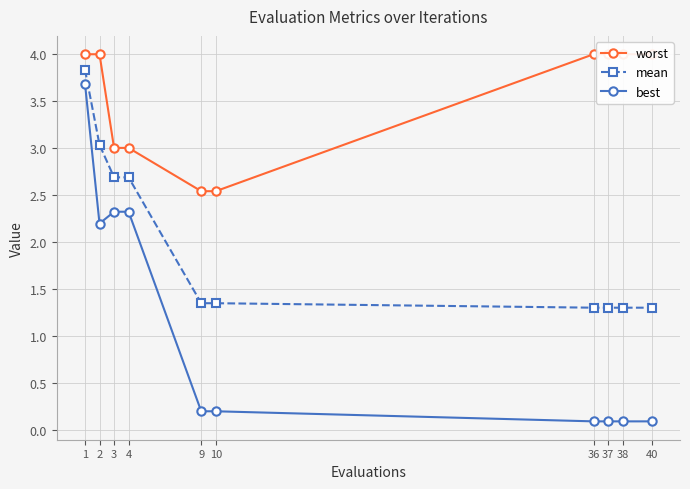

True or false: worst and best intersect in this chart.

False